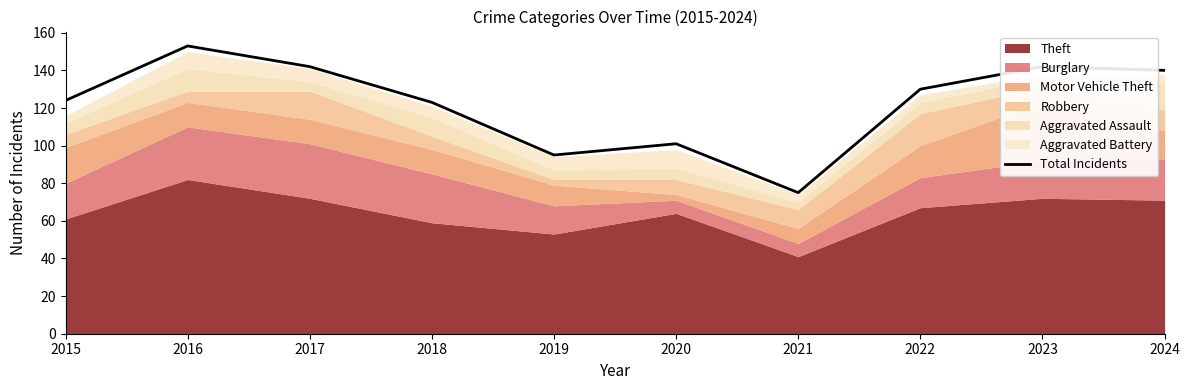

Read the value at 2021, to the nearest 5.

75